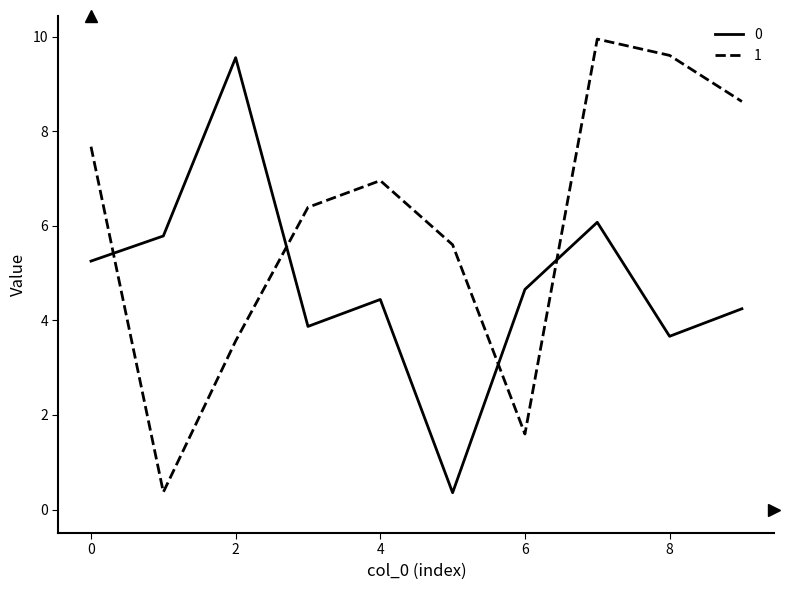

After their last crossing, which series has the higher values: 1 or 0?

1